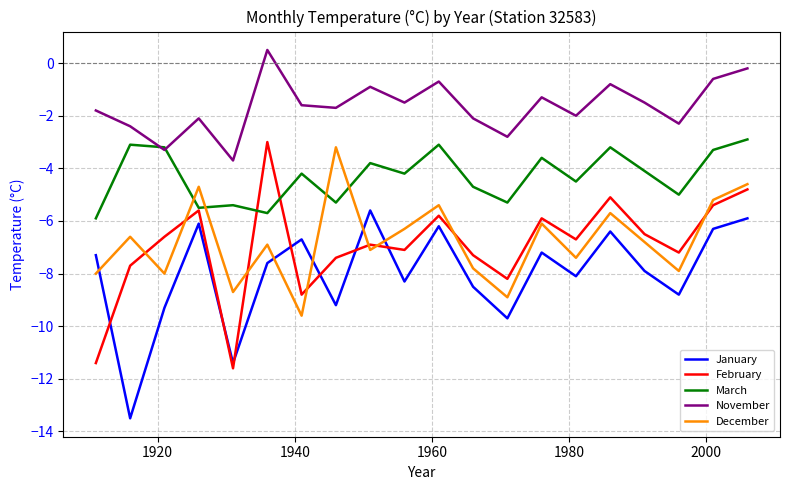

What are all the series names shown in the legend?

January, February, March, November, December